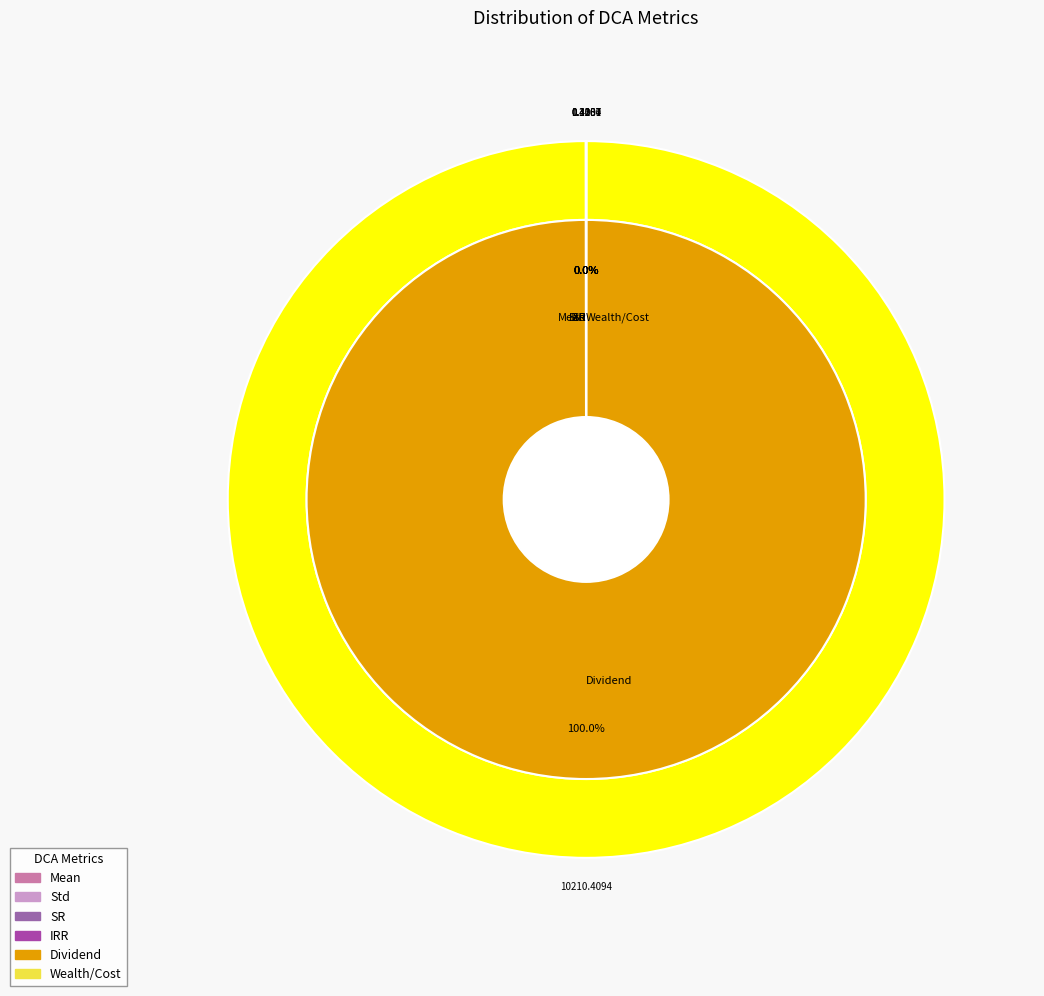

Count the number of slices in the pie.

6